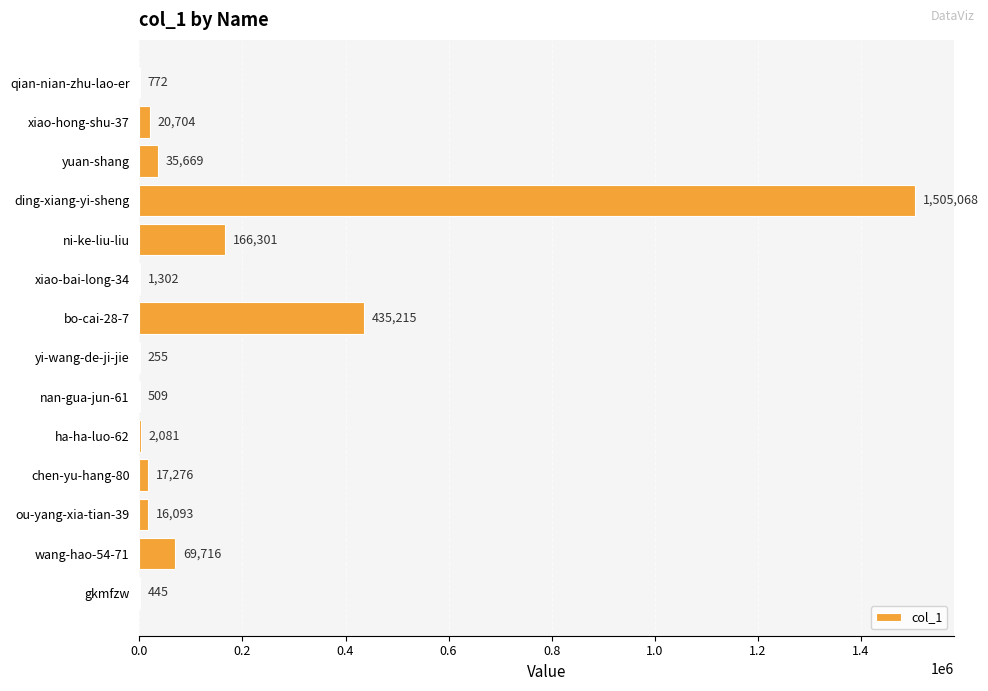

The chart shows a value of 772 at qian-nian-zhu-lao-er. True or false?

True